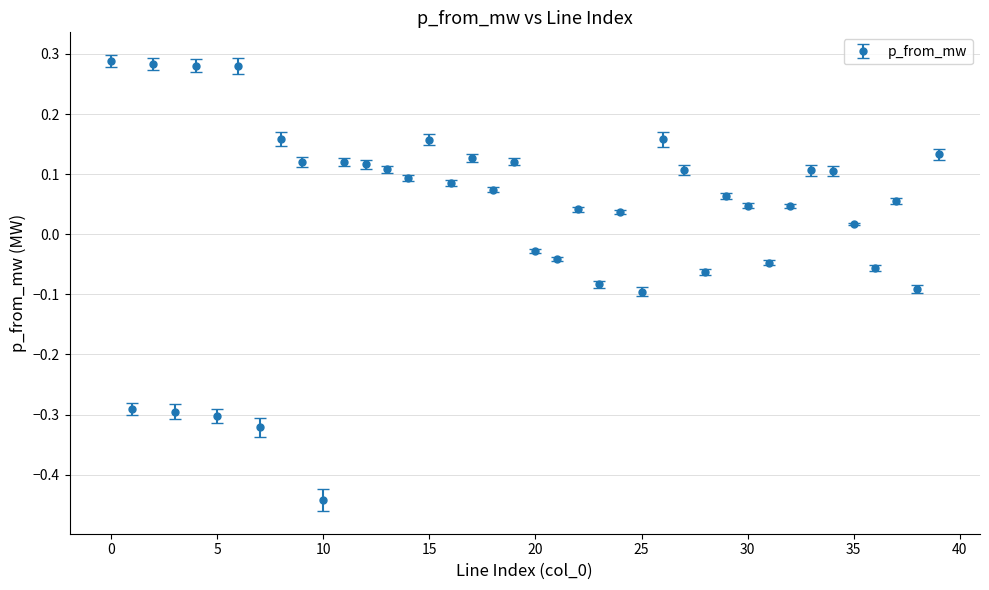

True or false: there are more than 1 points higher than both neighbors.

True